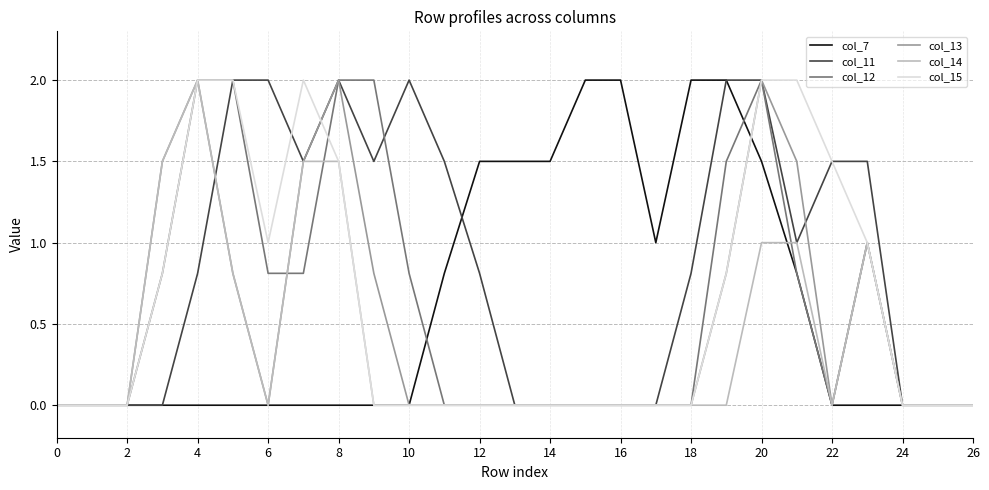

Which series has the largest total across all categories?

col_11